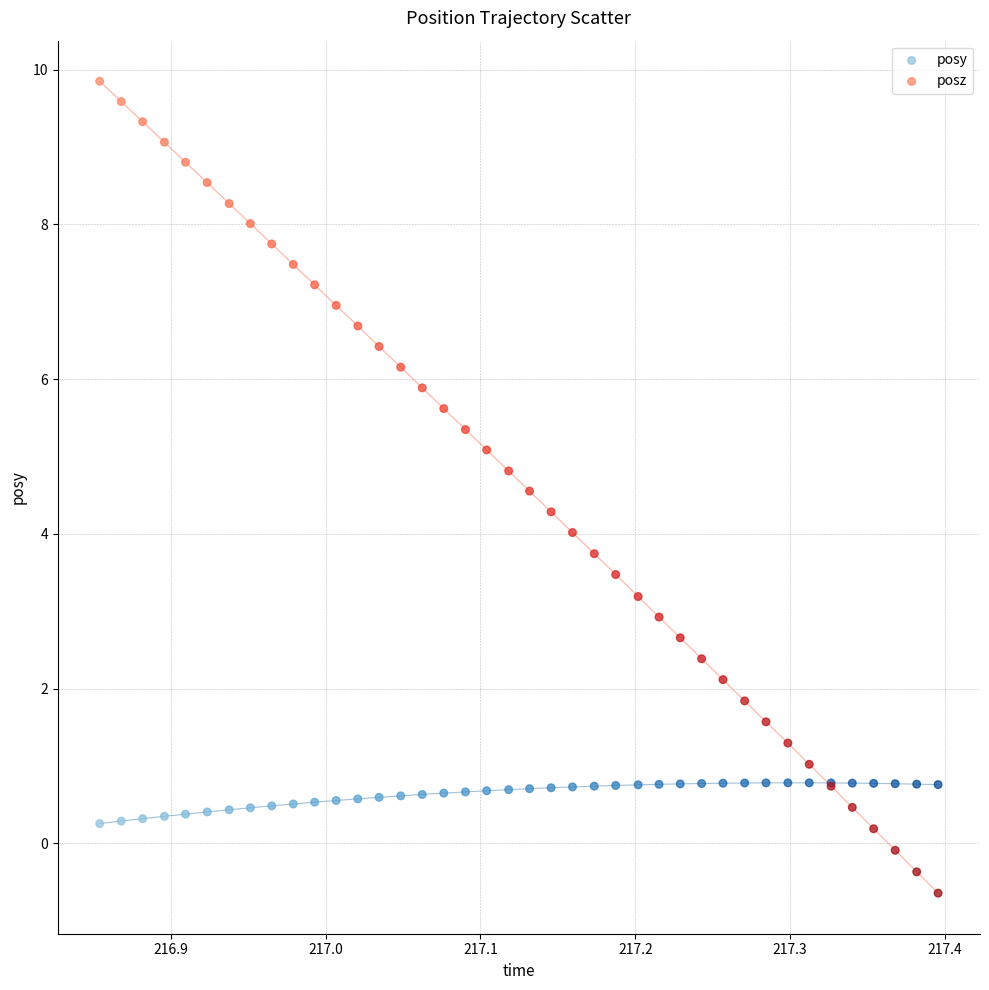

What is the X range (max minus min) for the scatter plot?

0.5